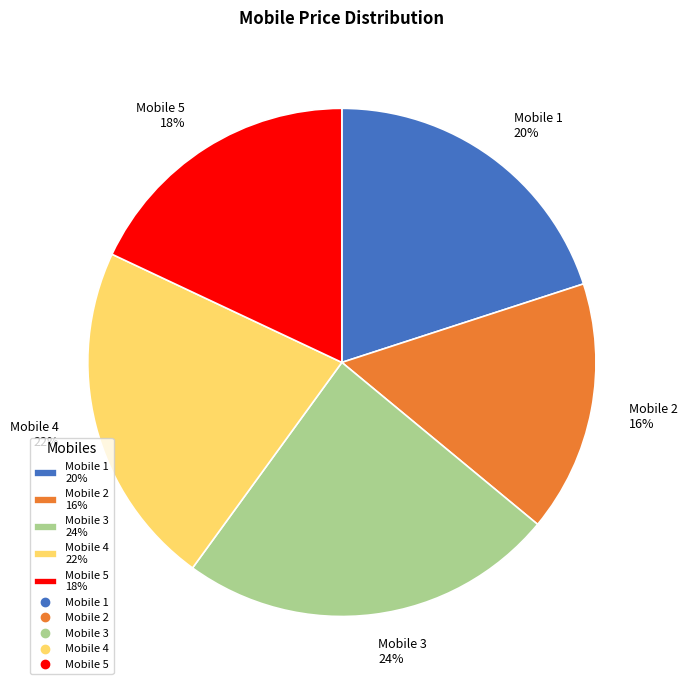

Is Mobile 5 the majority of the pie?

No